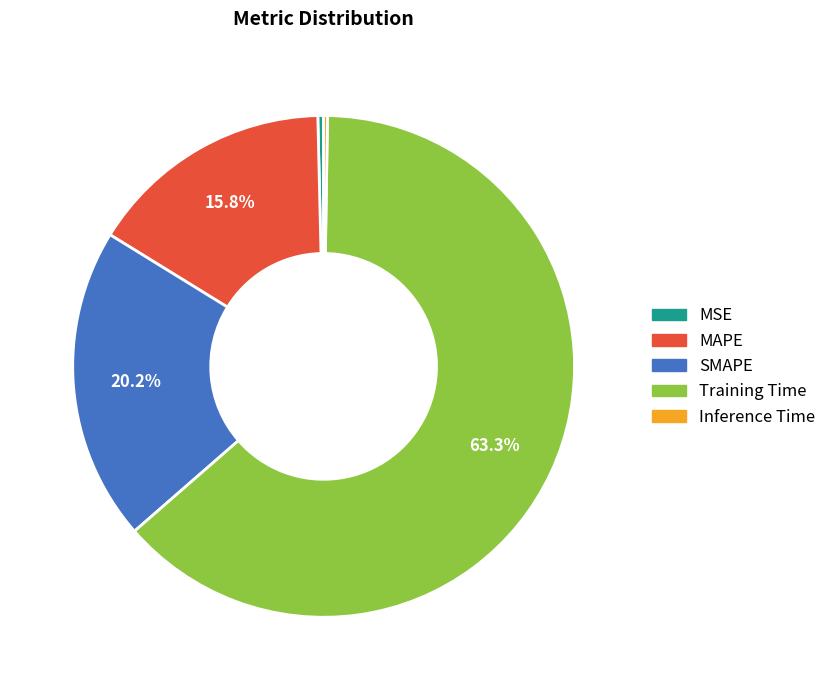

Does any single category account for the majority?

Yes